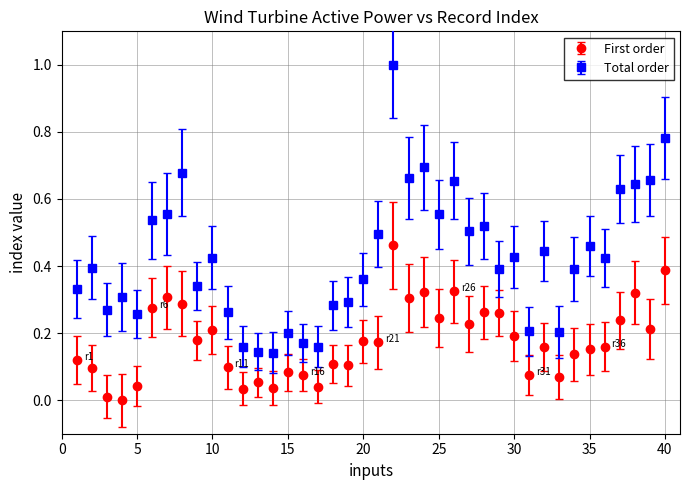

Rank the series by their average value, from highest to lowest.

Total order, First order